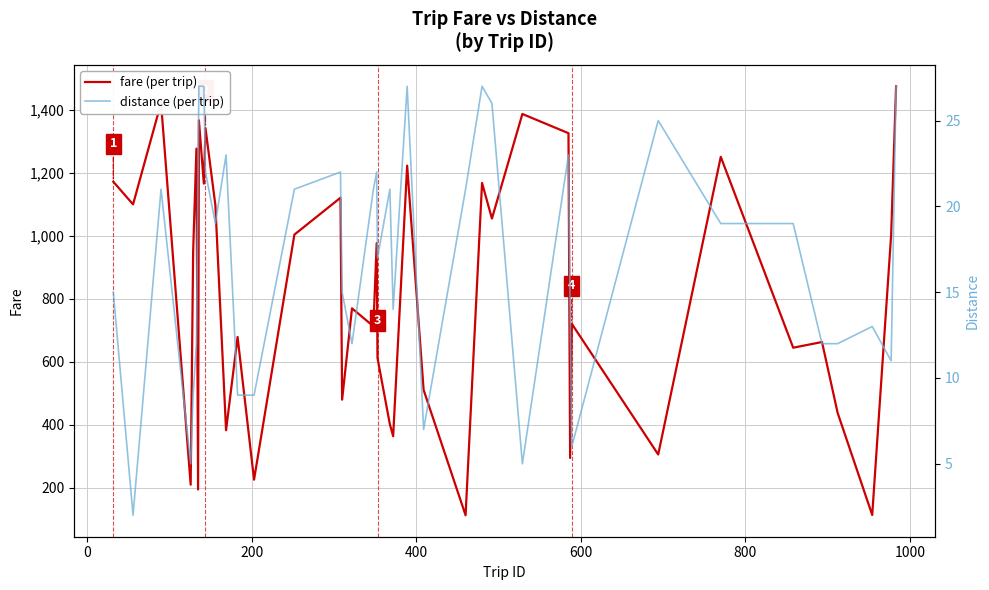

True or false: fare (per trip) and distance (per trip) intersect in this chart.

False